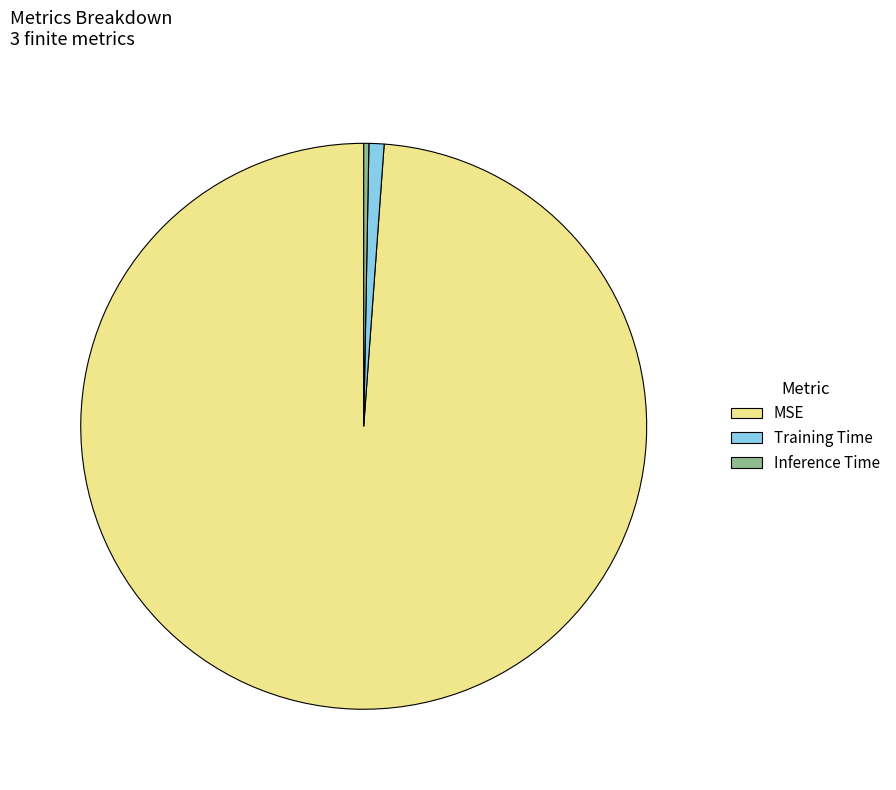

Between MSE and Inference Time, which is larger?

MSE